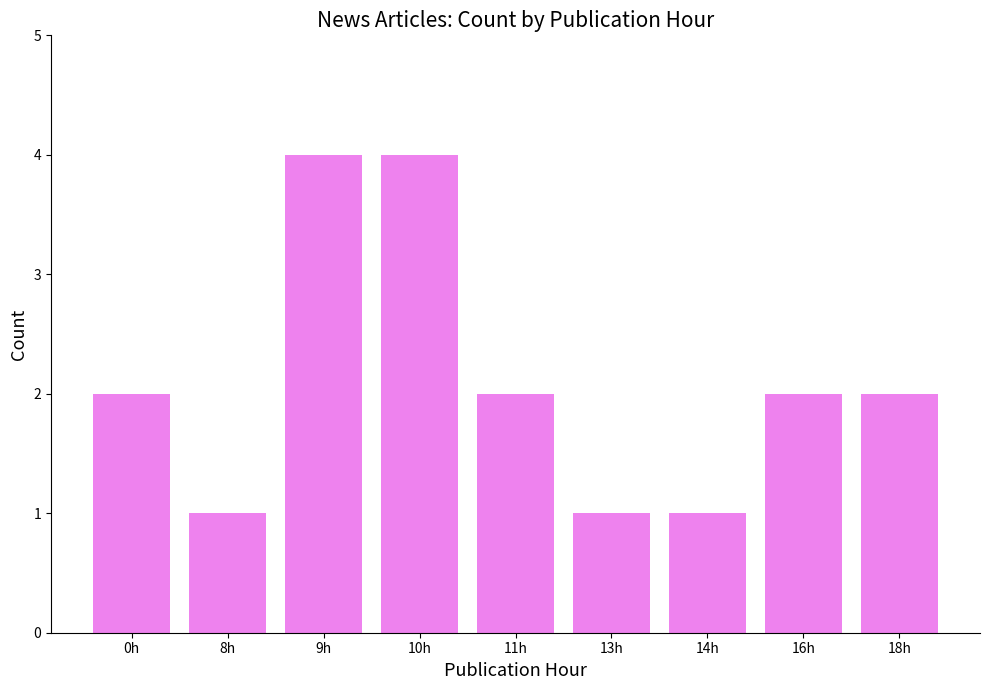

What is the change in value from 14h to 18h?

+1